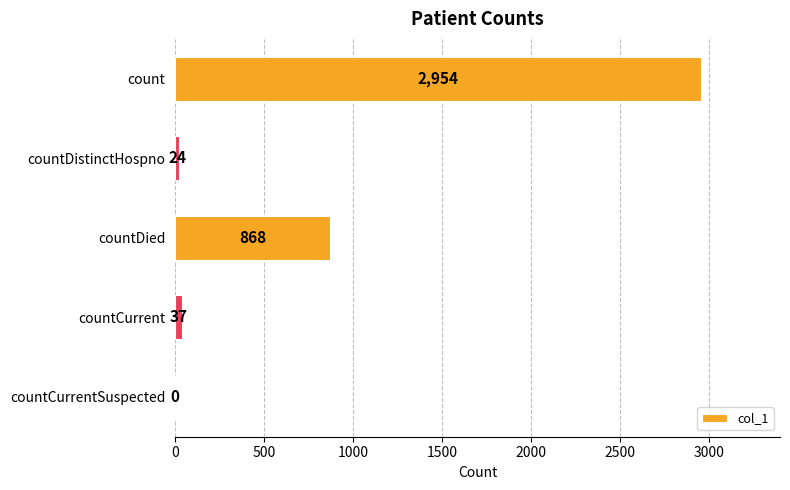

The value at countCurrent is 37. True or false?

True